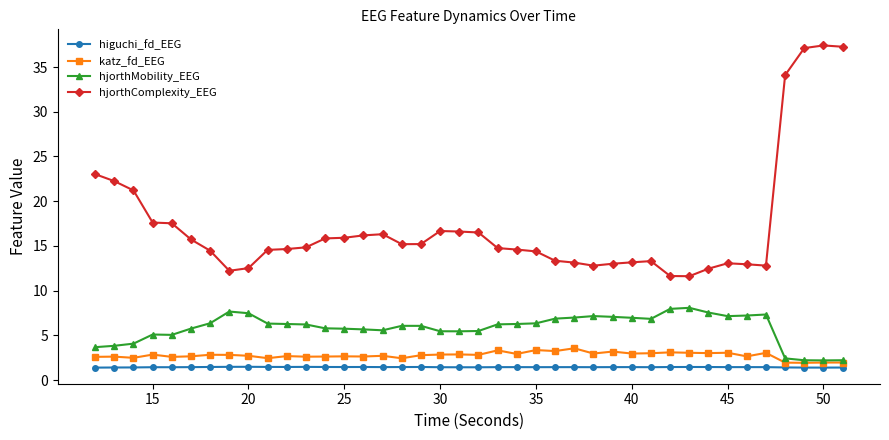

What is the sum of all hjorthMobility_EEG values?

234.1